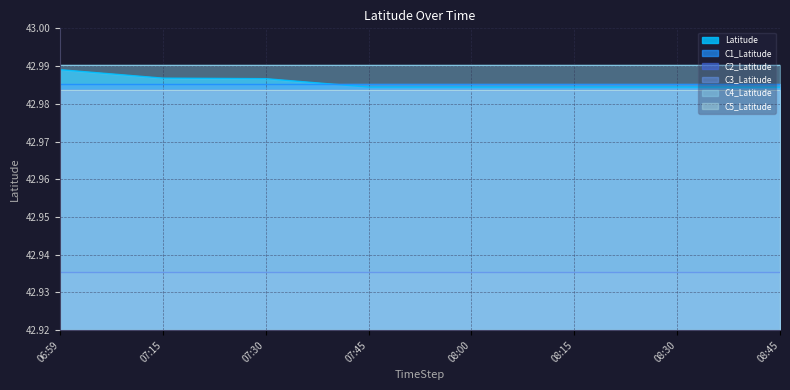

What is the average value of the C1_Latitude series?

43.0